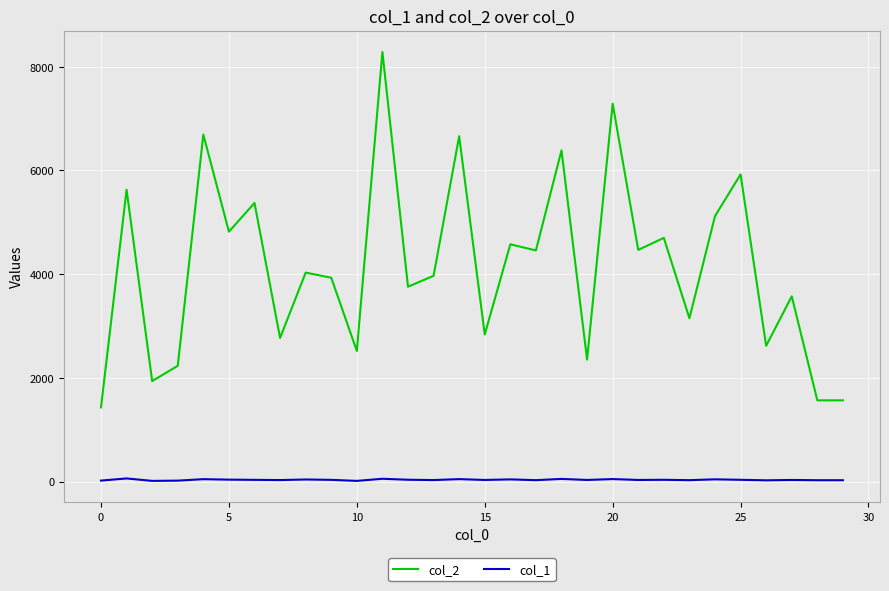

True or false: col_2 and col_1 cross at least once.

False